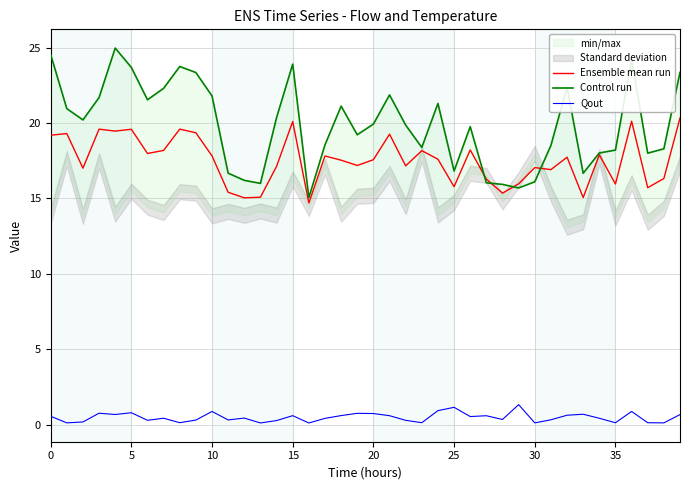

How many data points in Control run are above 19?

23